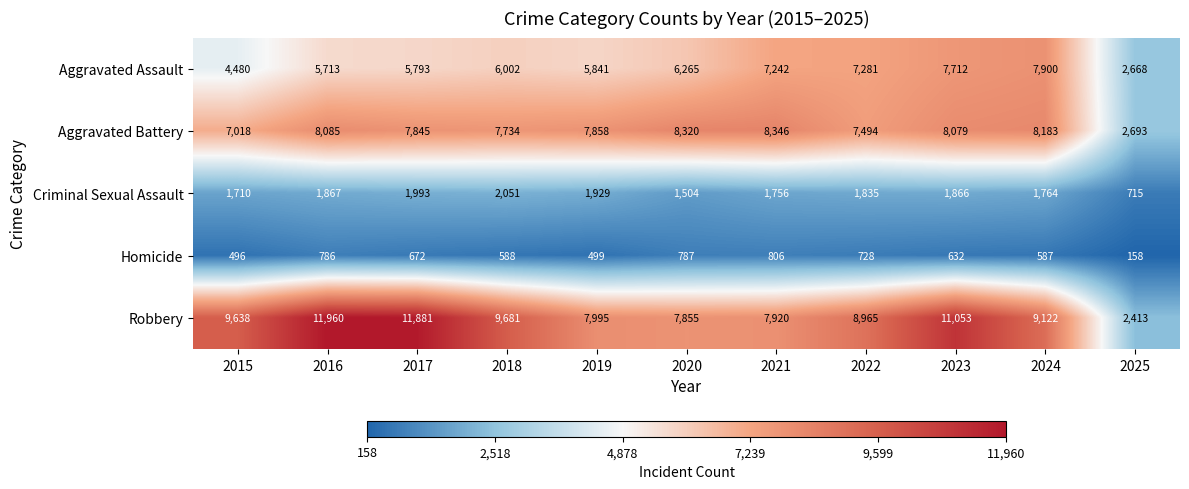

Where does the Homicide series first go above 632?

2016